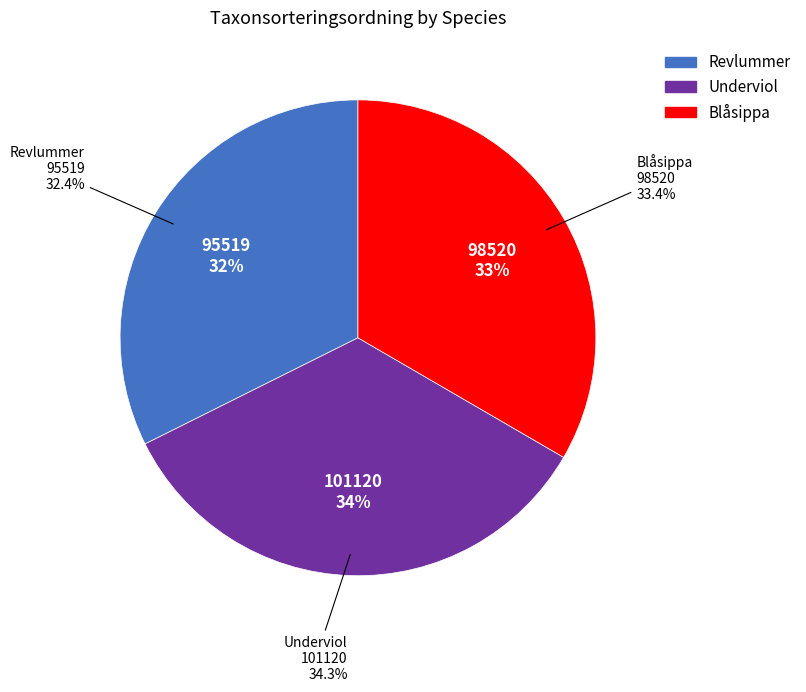

Which slice is the largest?

Underviol